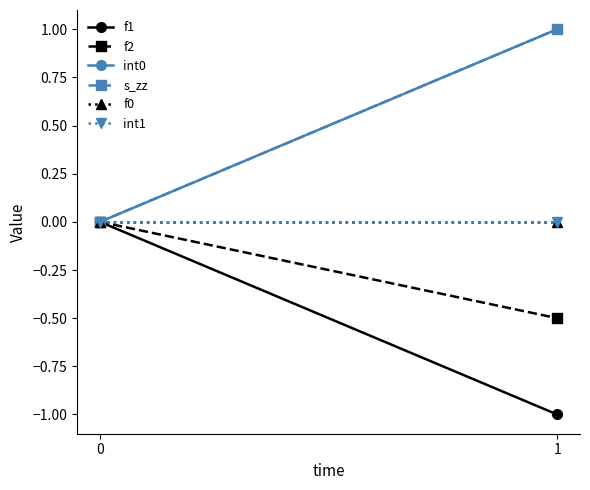

At which category is the sum across all series the highest?

1